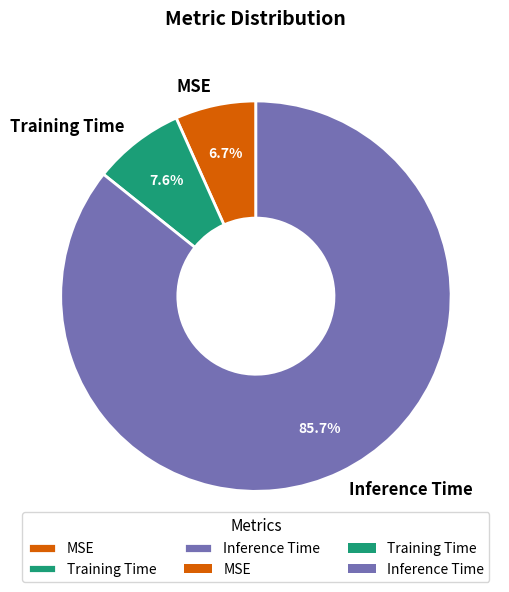

What percentage do Inference Time and MSE together represent?

92.4%